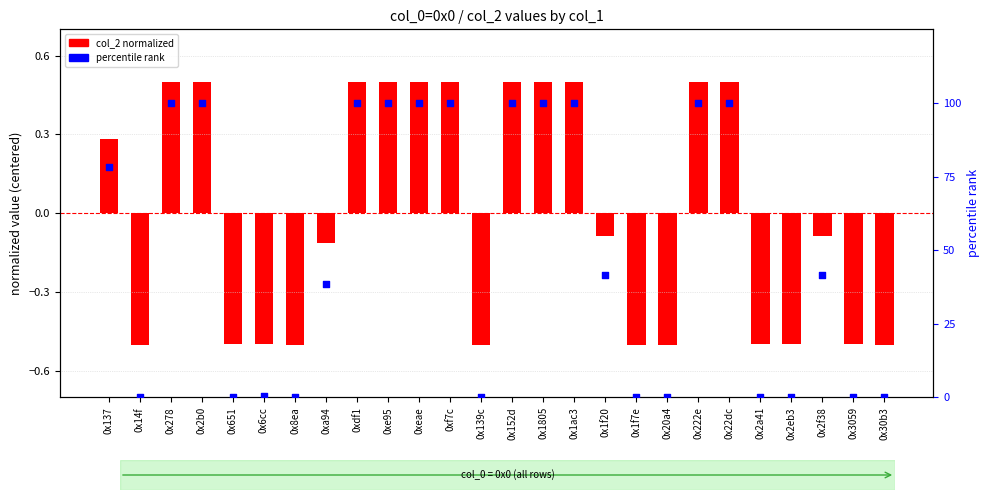

Which series has the largest total across all categories?

percentile rank